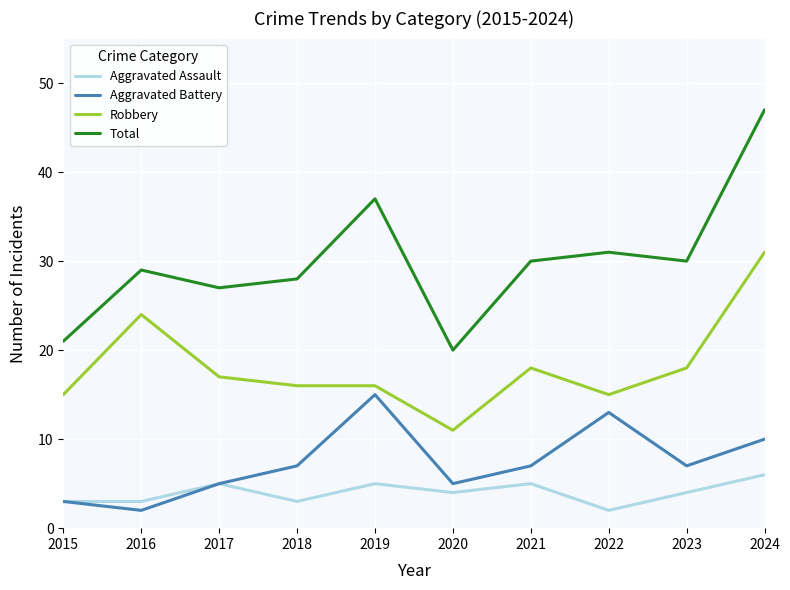

Which series has the largest range (max minus min)?

Total